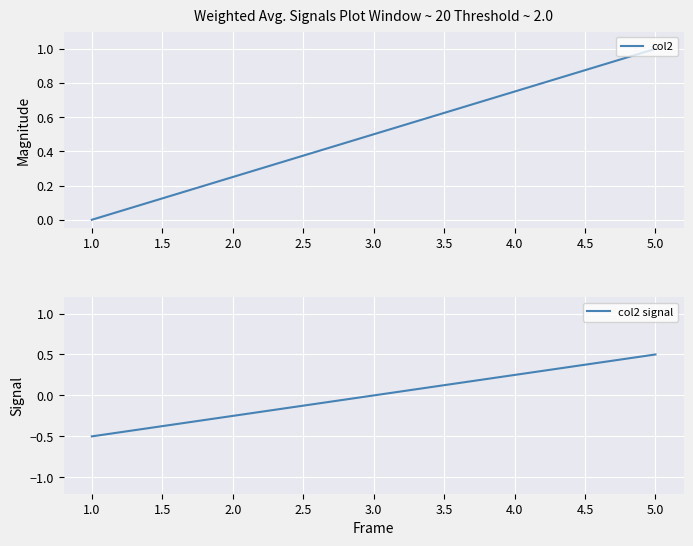

What is the difference between the maximum and minimum values in the col2 series?

1.0